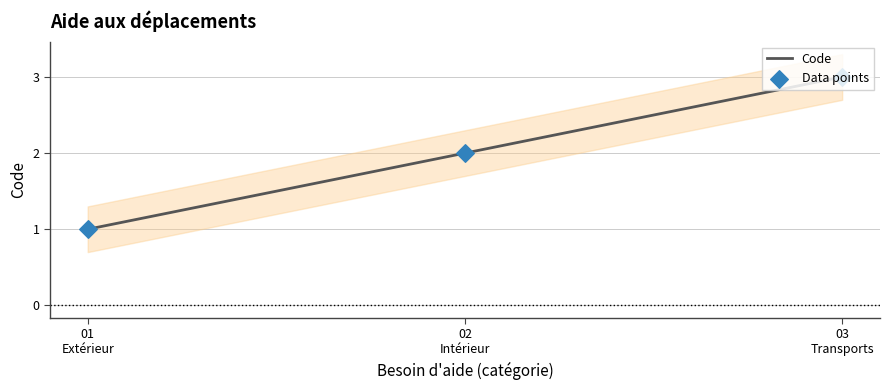

At how many categories does at least one series exceed 1?

2